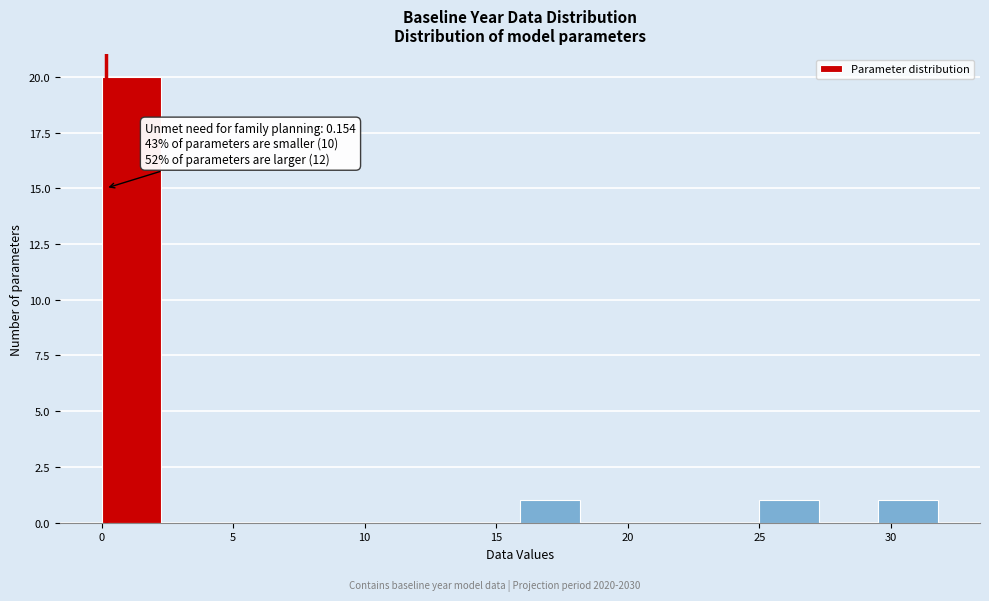

Which range on the x-axis has the tallest bar?

0.0 to 2.5